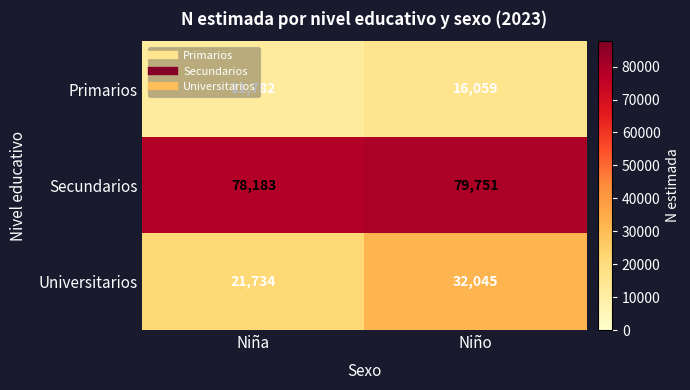

What is the maximum value for Universitarios?

32045